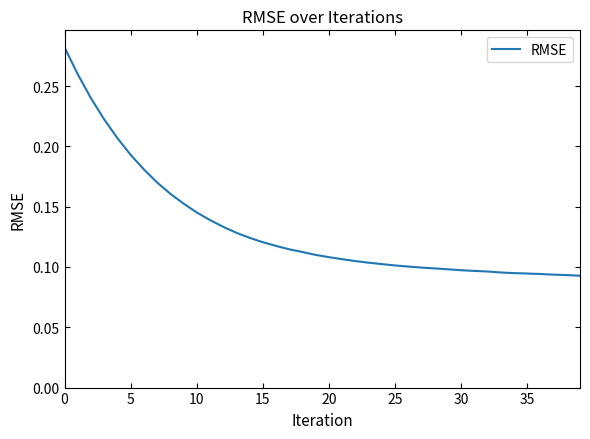

What is the difference between the maximum and second lowest values?

0.2